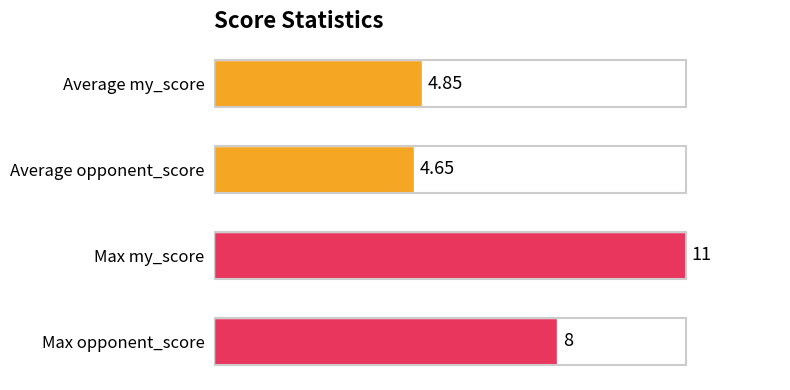

At which label is the value closest to 7?

Max opponent_score